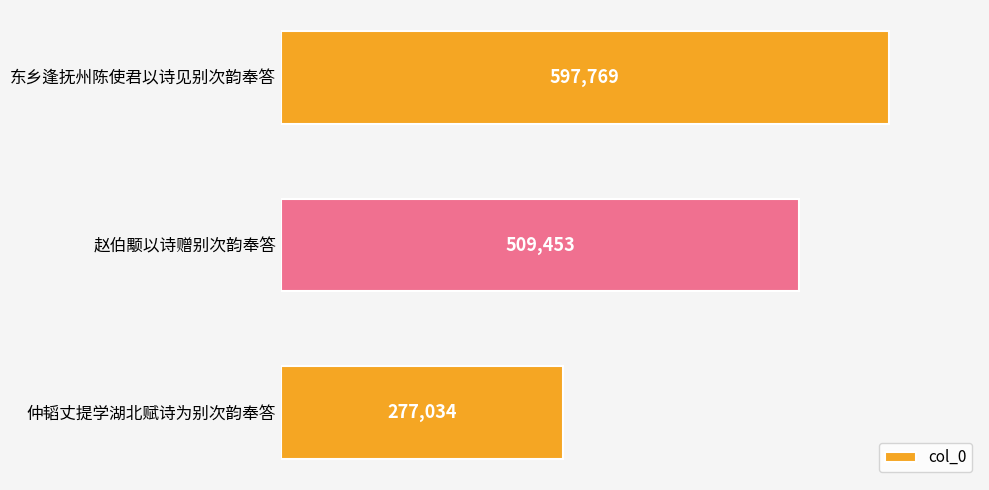

True or false: the data shows 302958 at 赵伯颙以诗赠别次韵奉答.

False